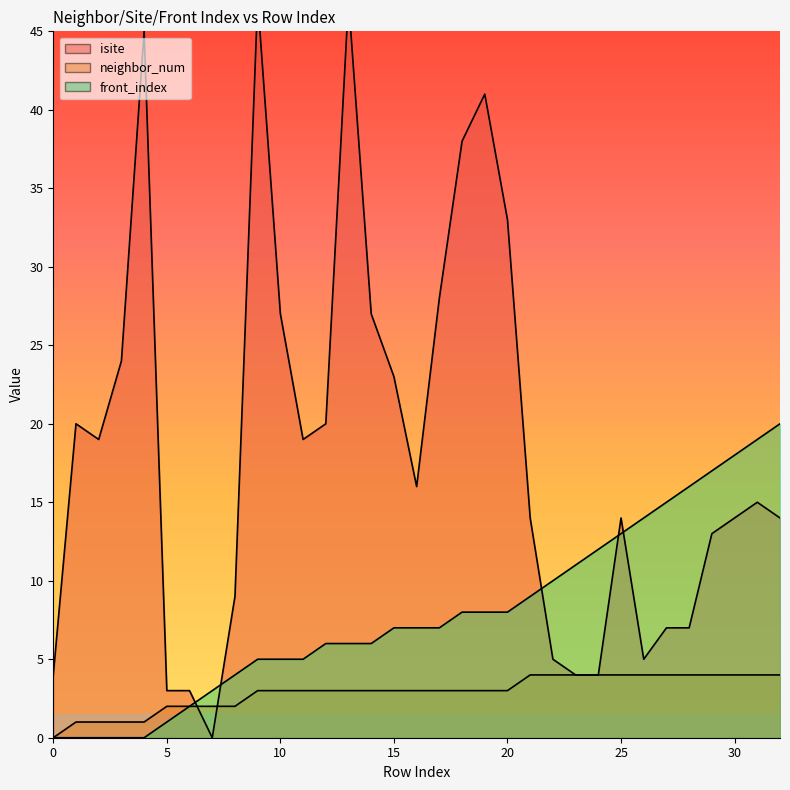

Reading left to right, transcribe all the data shown in this chart.

isite: 4	20	19	24	45	3	3	0	9	47	27	19	20	47	27	23	16	28	38	41	33	14	5	4	4	14	5	7	7	13	14	15	14
neighbor_num: 0	1	1	1	1	2	2	2	2	3	3	3	3	3	3	3	3	3	3	3	3	4	4	4	4	4	4	4	4	4	4	4	4
front_index: 0	0	0	0	0	1	2	3	4	5	5	5	6	6	6	7	7	7	8	8	8	9	10	11	12	13	14	15	16	17	18	19	20